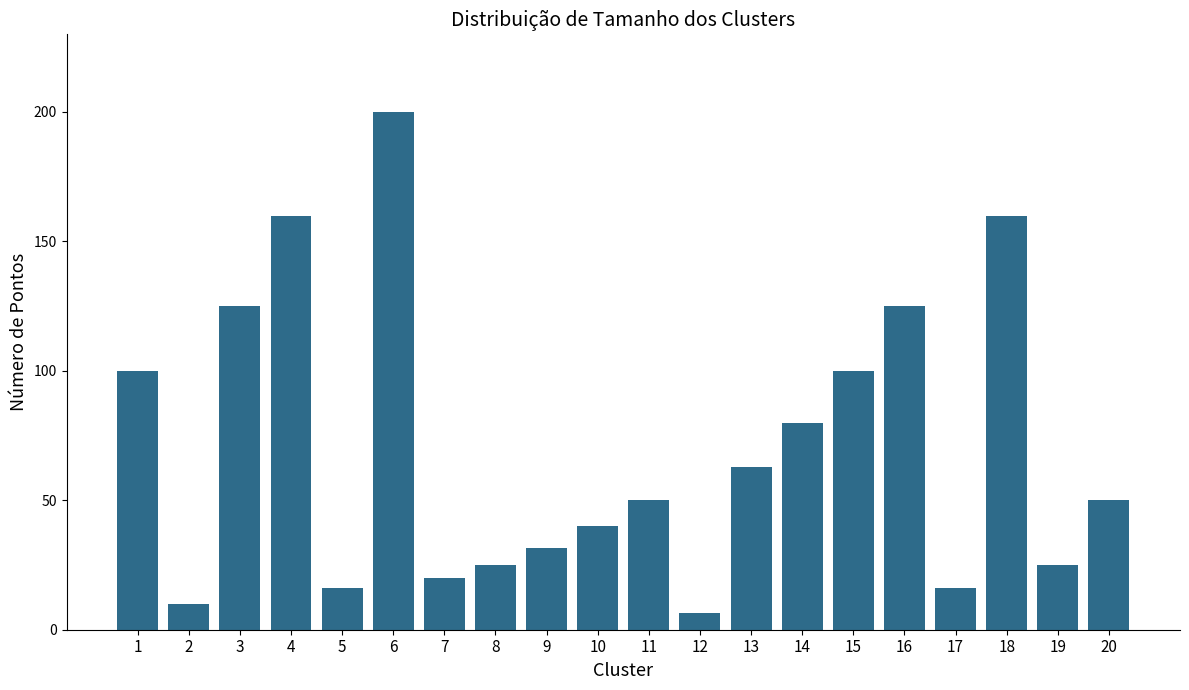

What value does the data have at 2?

10.0